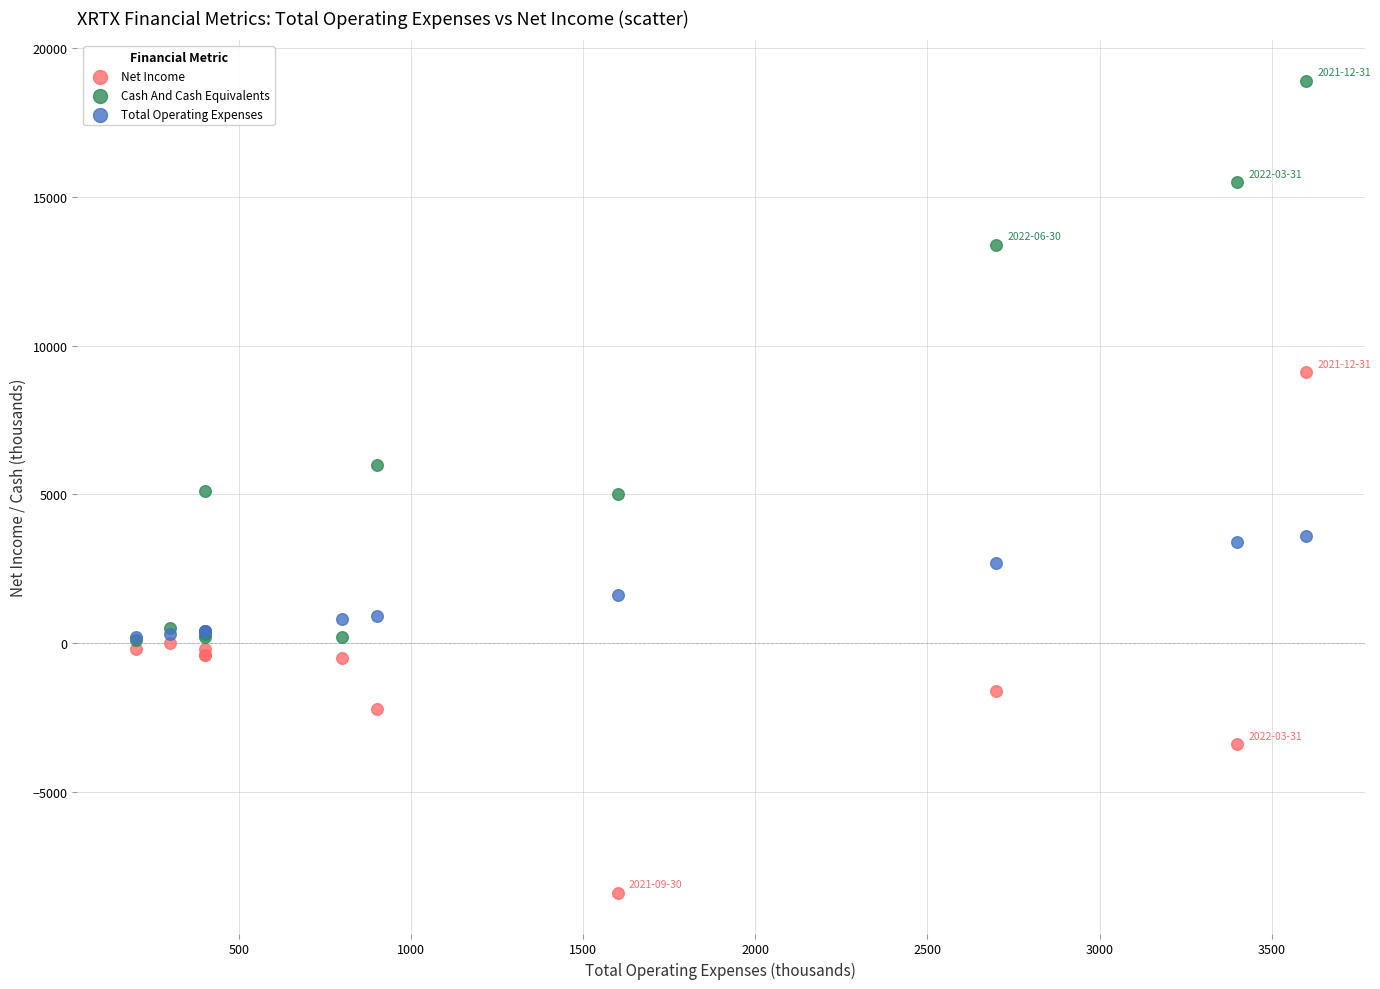

Which series contains the highest Y value?

Cash And Cash Equivalents